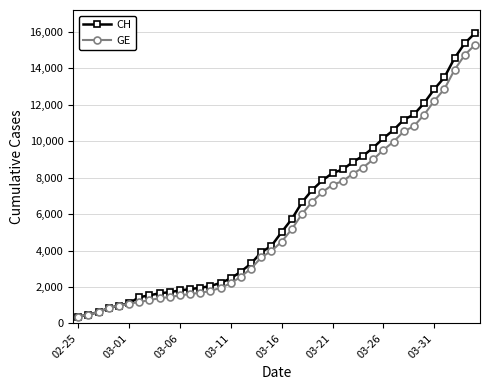

What is the highest value of the GE series?

15284